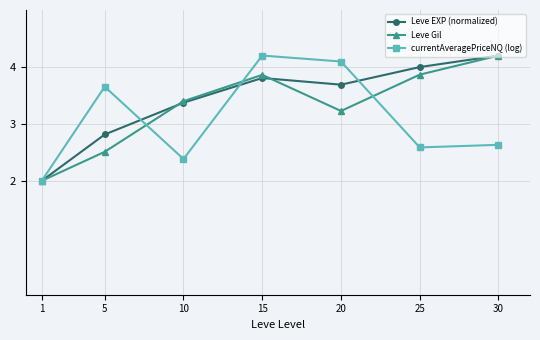

The currentAveragePriceNQ (log) series shows 1.1 at 25. True or false?

False